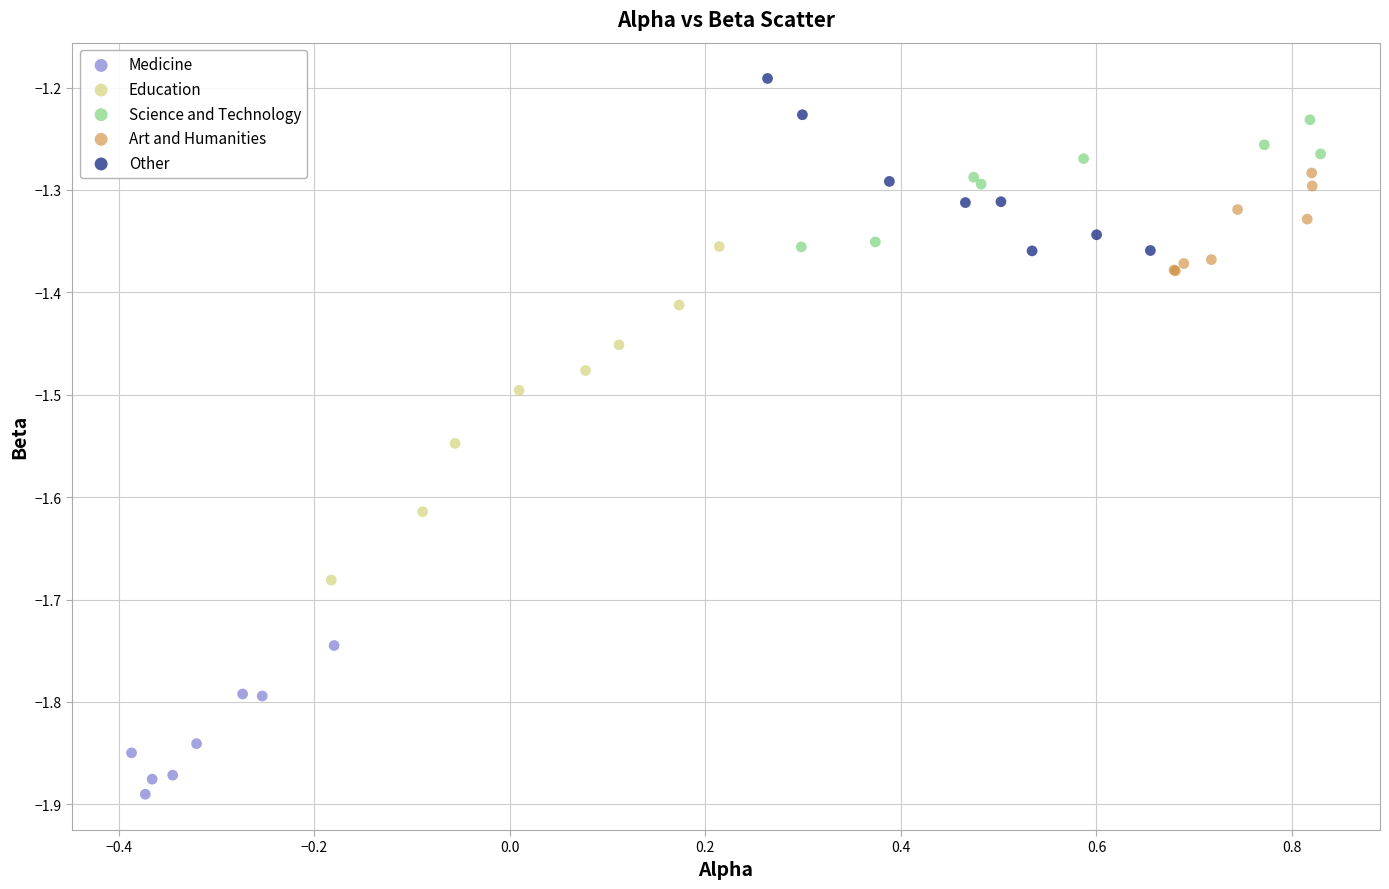

What are all the series names shown in the legend?

Medicine, Education, Science and Technology, Art and Humanities, Other